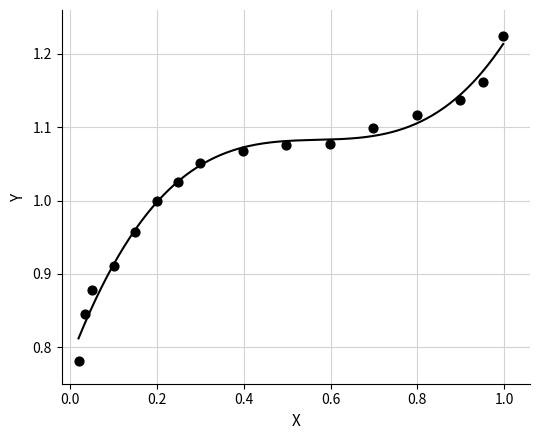

Count the number of points in this scatter plot.

16